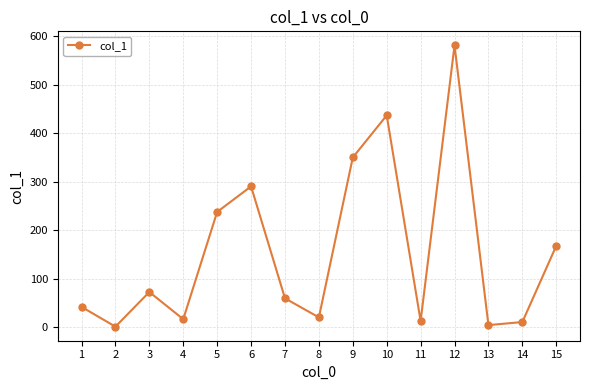

What is the difference between the values at 11 and 12?

568.1